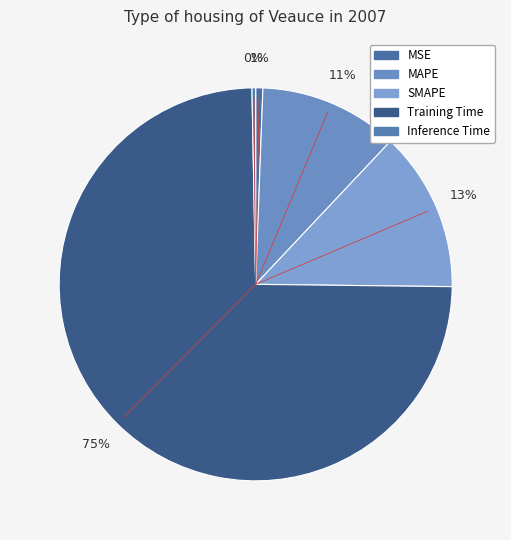

What is the largest slice in the pie chart?

Training Time